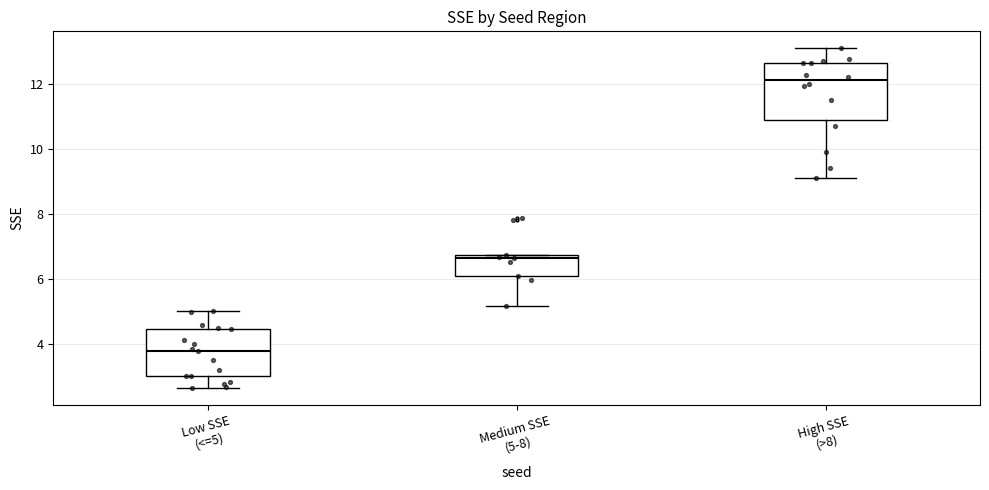

Reading left to right, read every box against the y-axis: the position of its median line, the range the box covers, and the ends of its whiskers. The values are not printed on the chart, so give them approximately, as read against the axis.

Low SSE (<=5): median 3.8, box 3.0 to 4.4, whiskers 2.6 to 5.0
Medium SSE (5-8): median 6.6, box 6.0 to 6.8, whiskers 5.2 to 6.8
High SSE (>8): median 12.2, box 10.8 to 12.6, whiskers 9.2 to 13.0